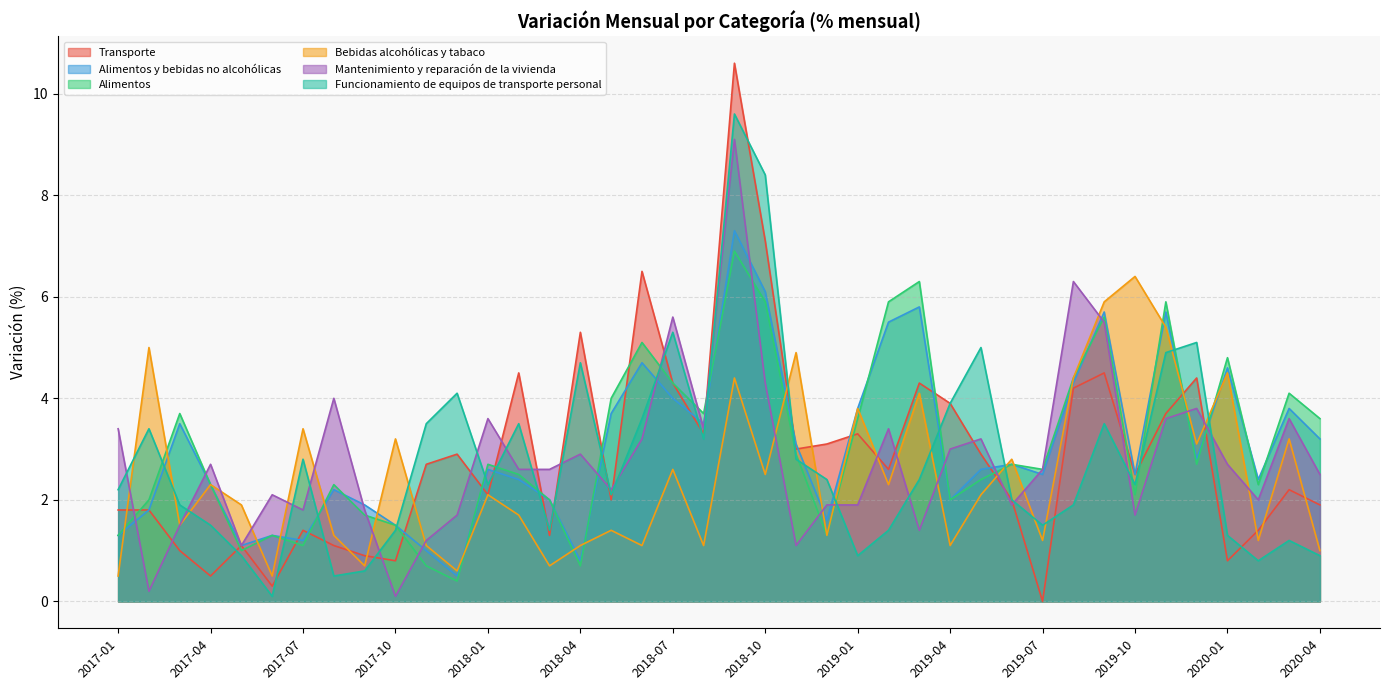

How many series are shown in this chart?

6